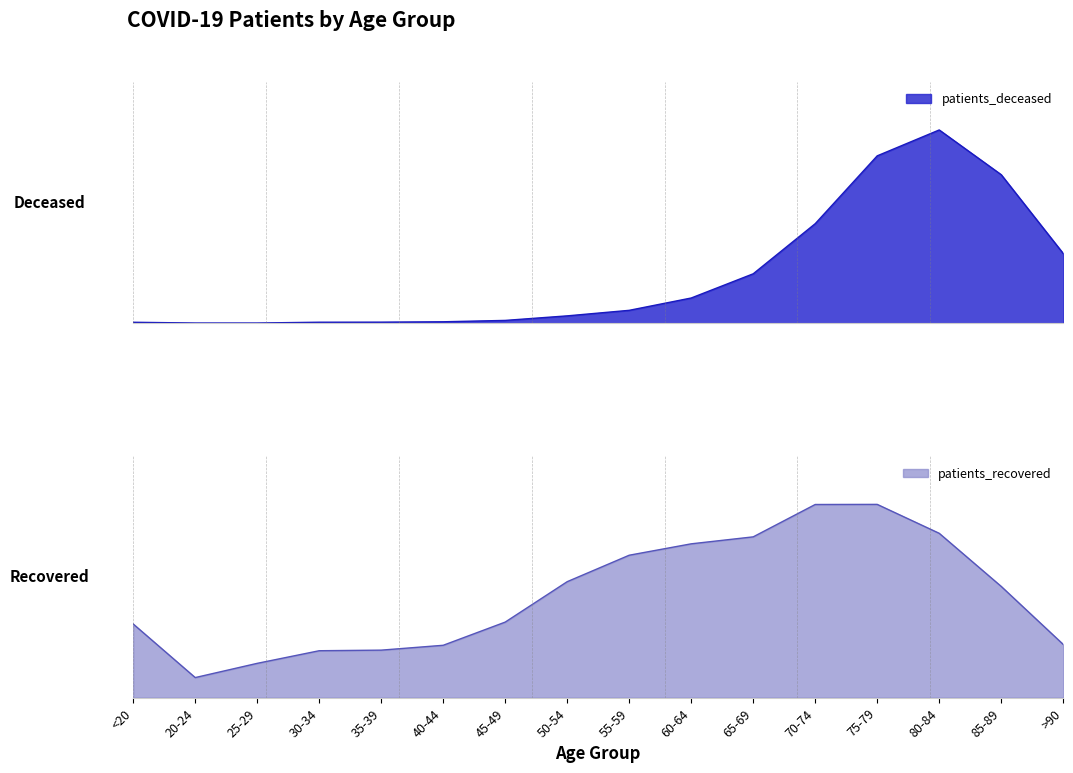

What are all the series names shown in the legend?

patients_deceased, patients_recovered